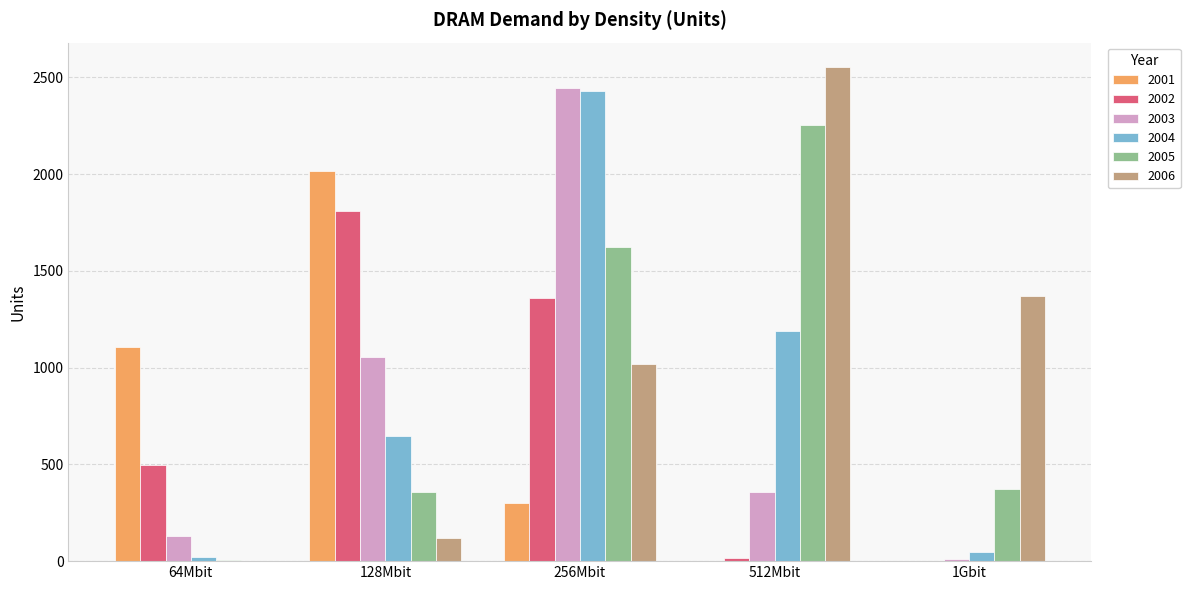

Which series changed the most between 256Mbit and 512Mbit?

2003